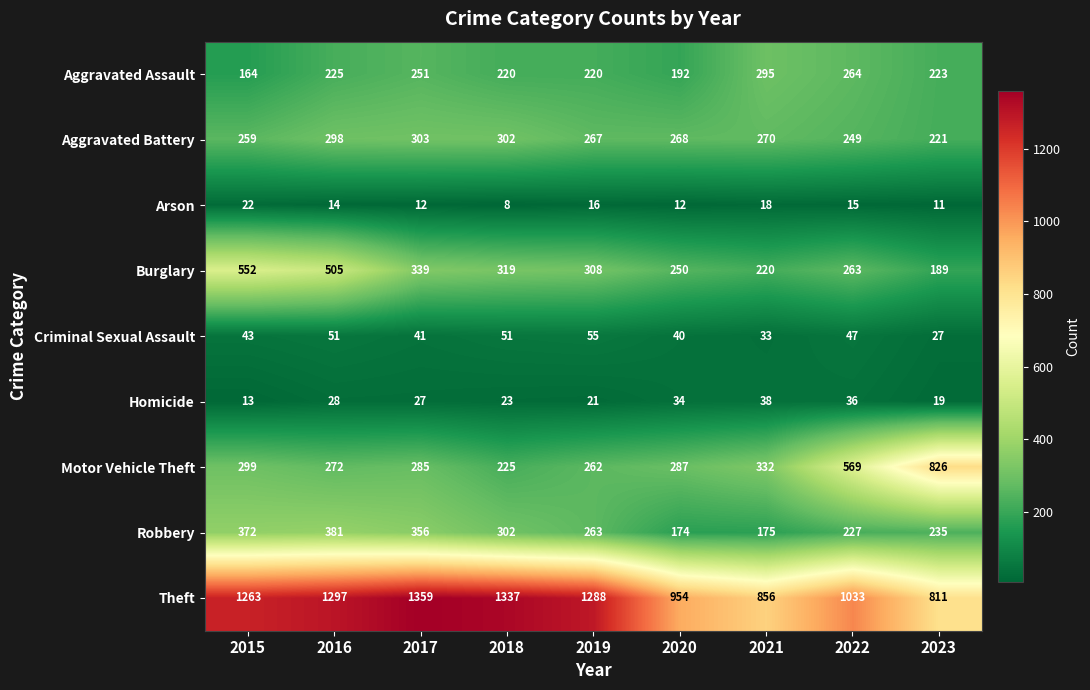

What is the total value across all series at 2018?

2787